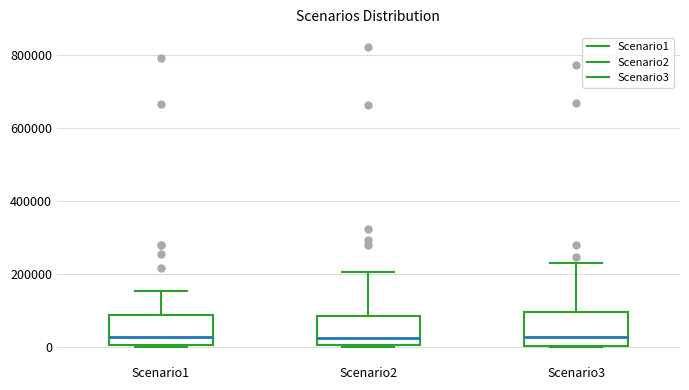

Reading left to right, transcribe this box plot: for each box, give where its median line is, the range the box spans, and where its two whiskers end, as read against the y-axis. The values are not printed on the chart, so give them approximately, as read against the axis.

Scenario1: median 20000, box 0 to 80000, whiskers 0 to 160000
Scenario2: median 20000, box 0 to 80000, whiskers 0 to 200000
Scenario3: median 20000, box 0 to 100000, whiskers 0 to 220000